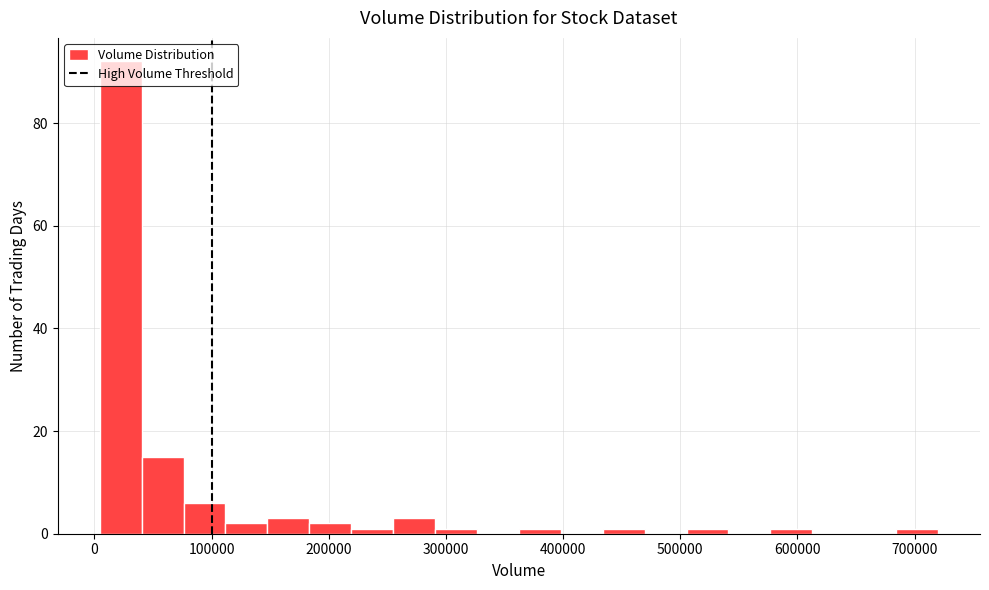

Around what value on the x-axis is the tallest bar? Give the approximate position of its centre, as read against the axis.

20000